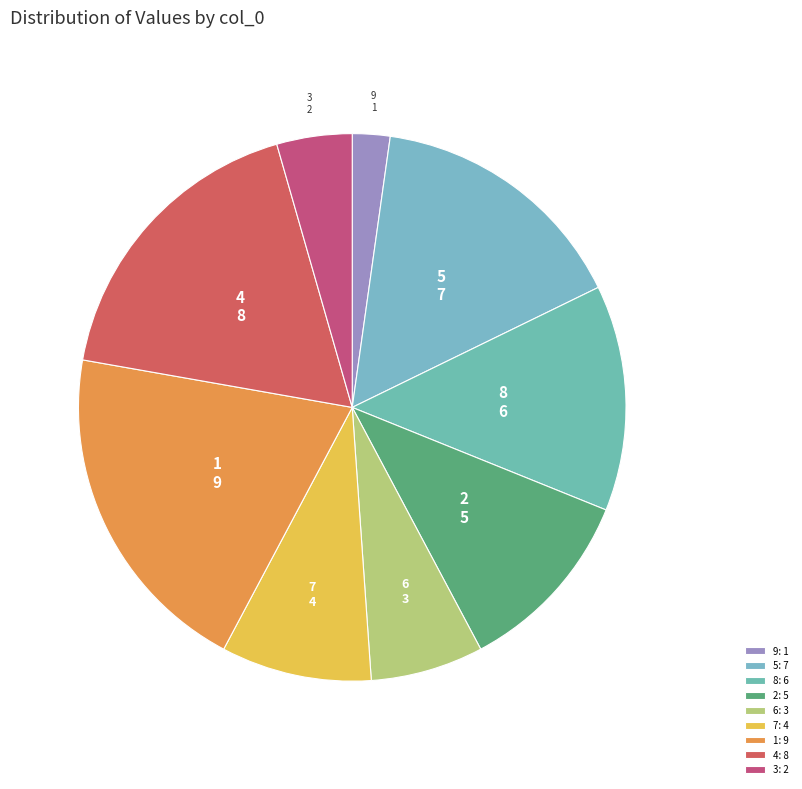

The 9 slice represents 2% of the pie. True or false?

True